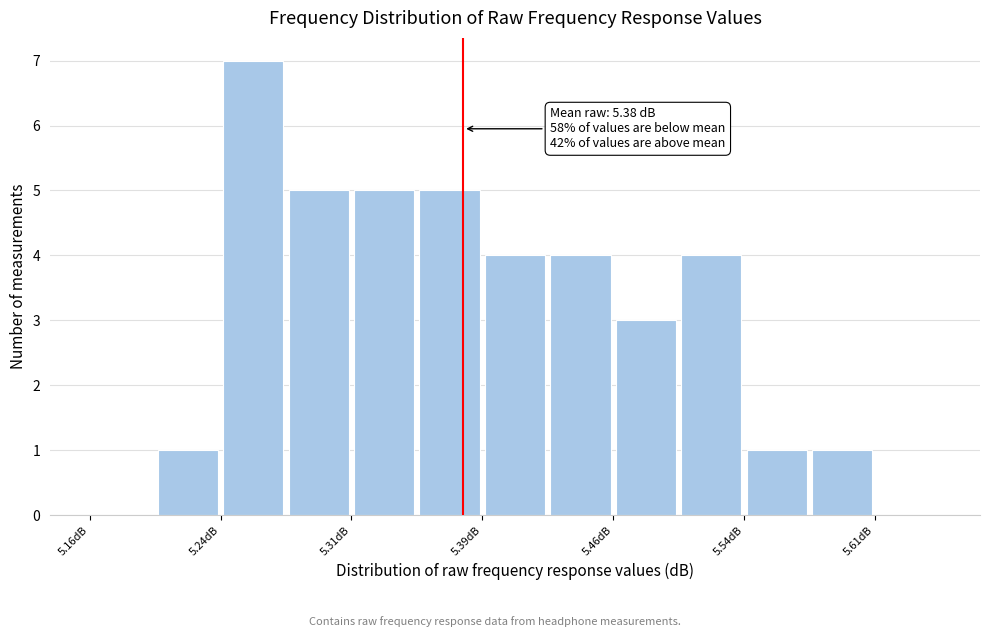

Read against the x-axis, roughly where is the centre of the tallest bar?

5.25